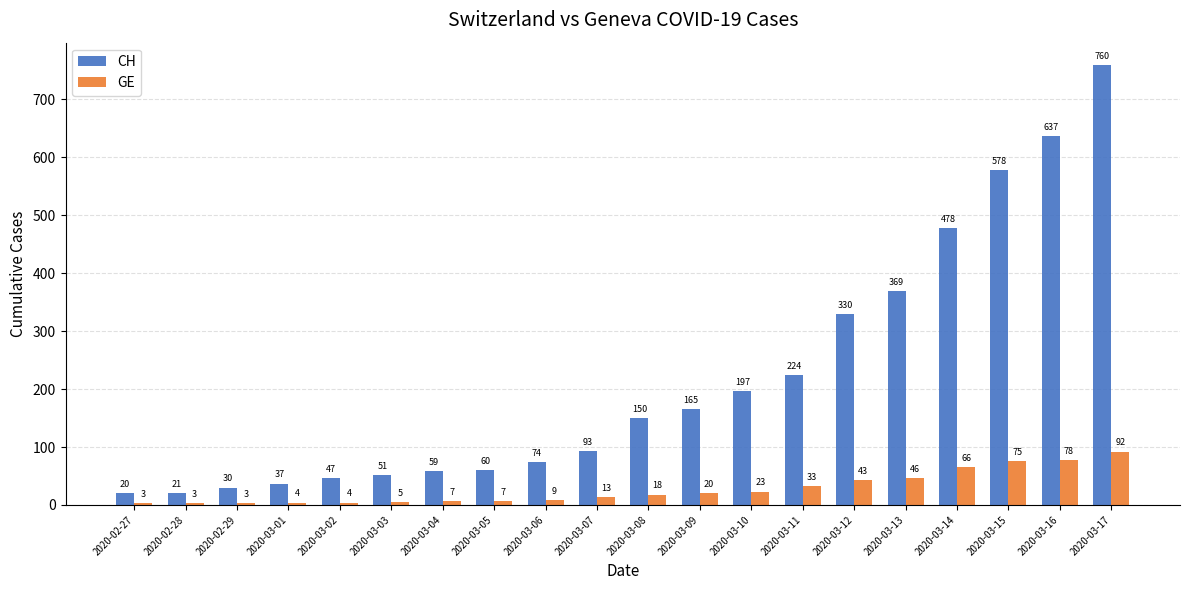

What is the minimum value shown in the chart?

3